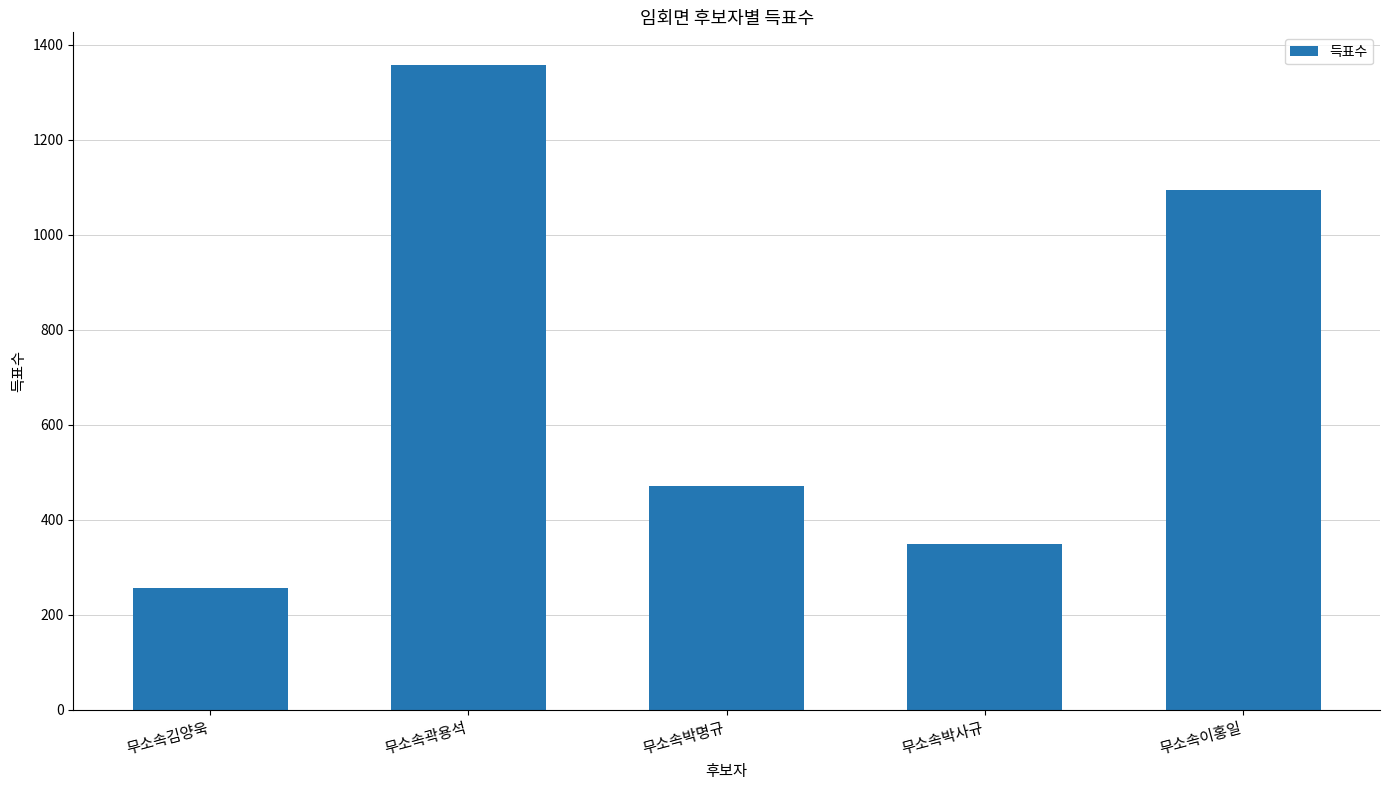

Reading left to right, what are all the values shown in this chart?

256	1358	471	348	1093